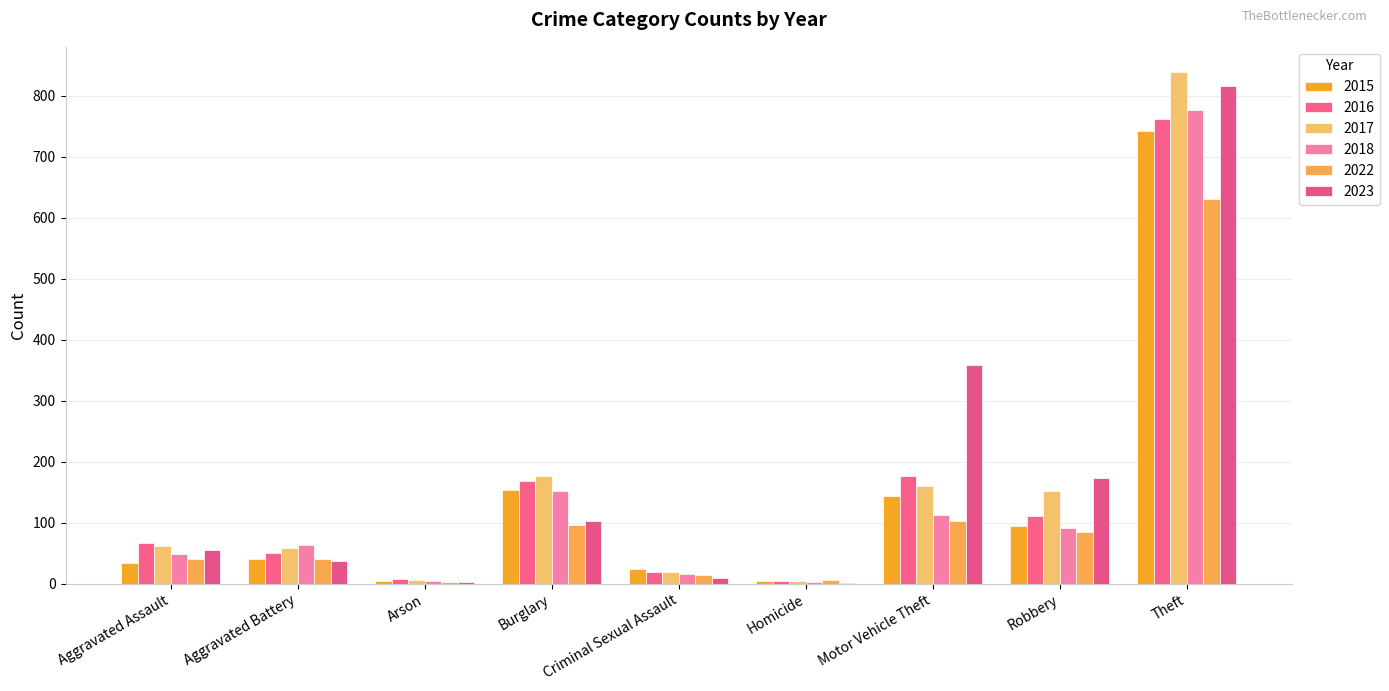

What is the sum of all 2018 values?

1270